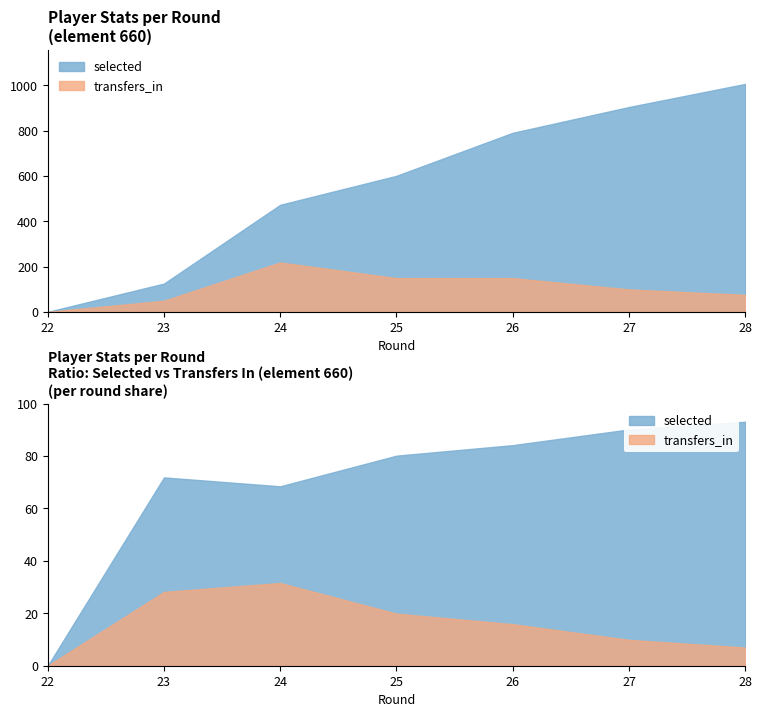

How many data points in selected are less than 601?

3